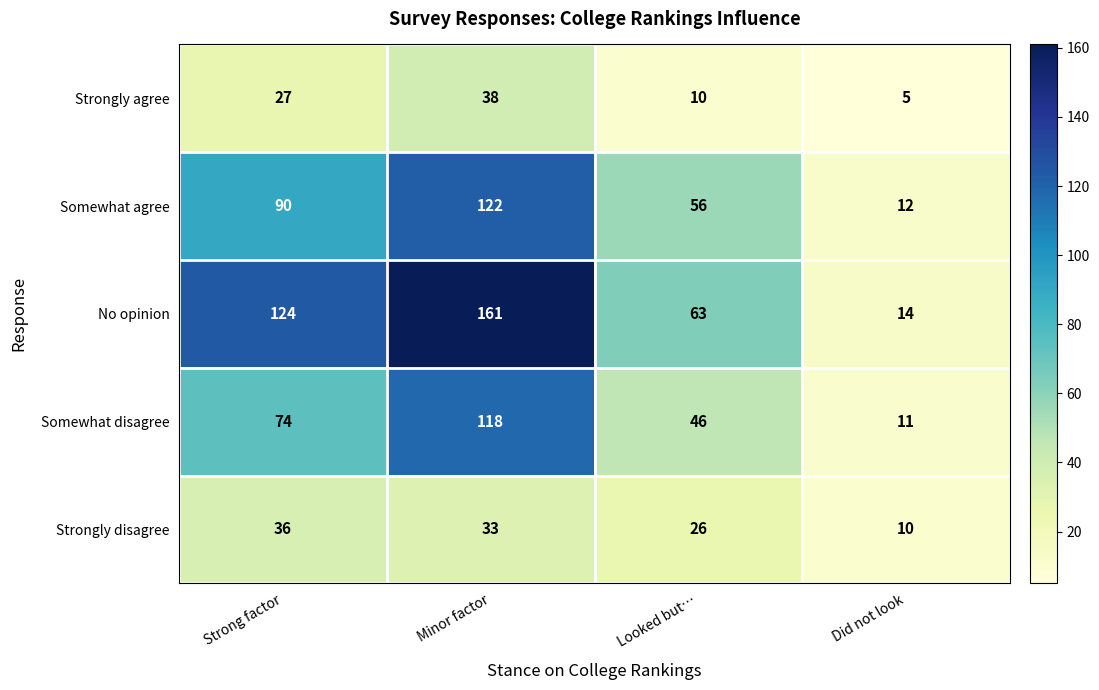

Which series has the widest spread of values?

No opinion